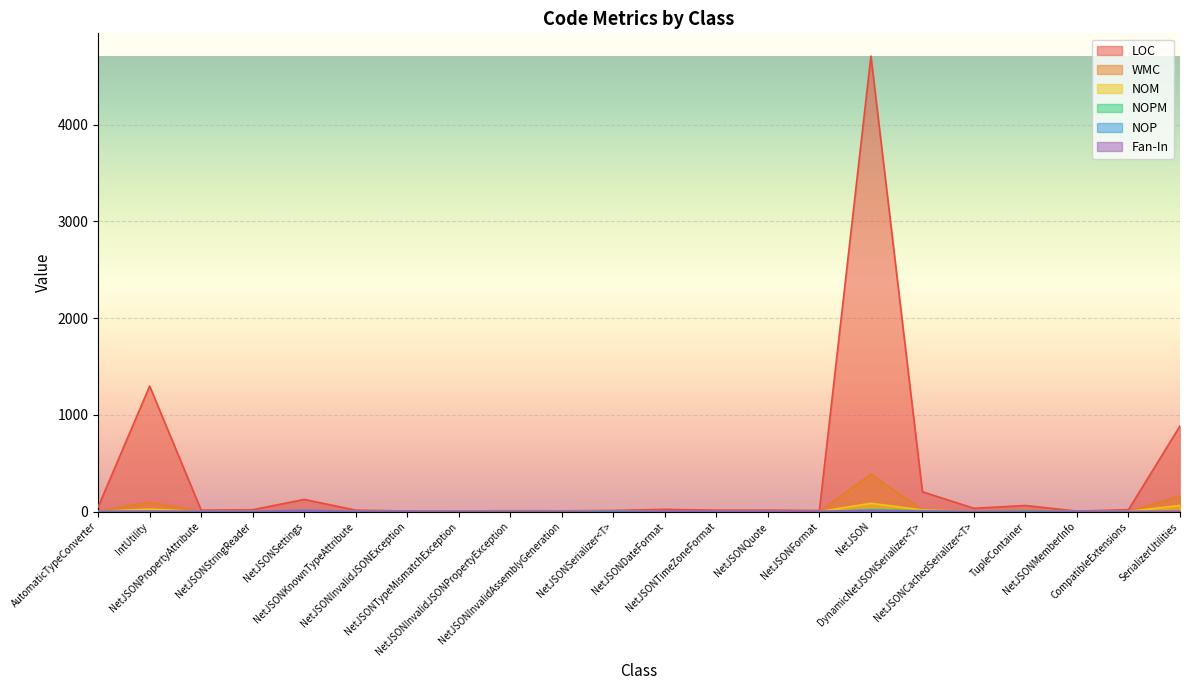

How many positive values does the NOM series have?

17